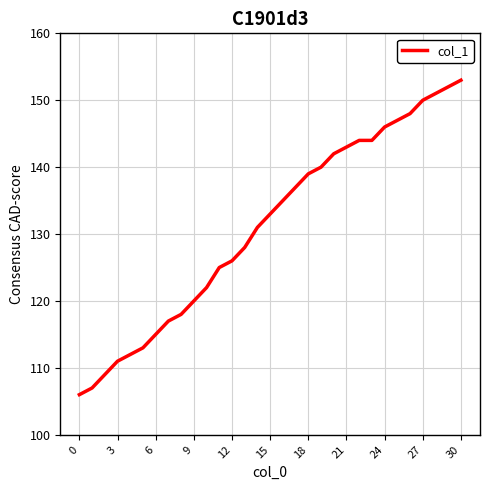

What is the smallest value displayed?

106